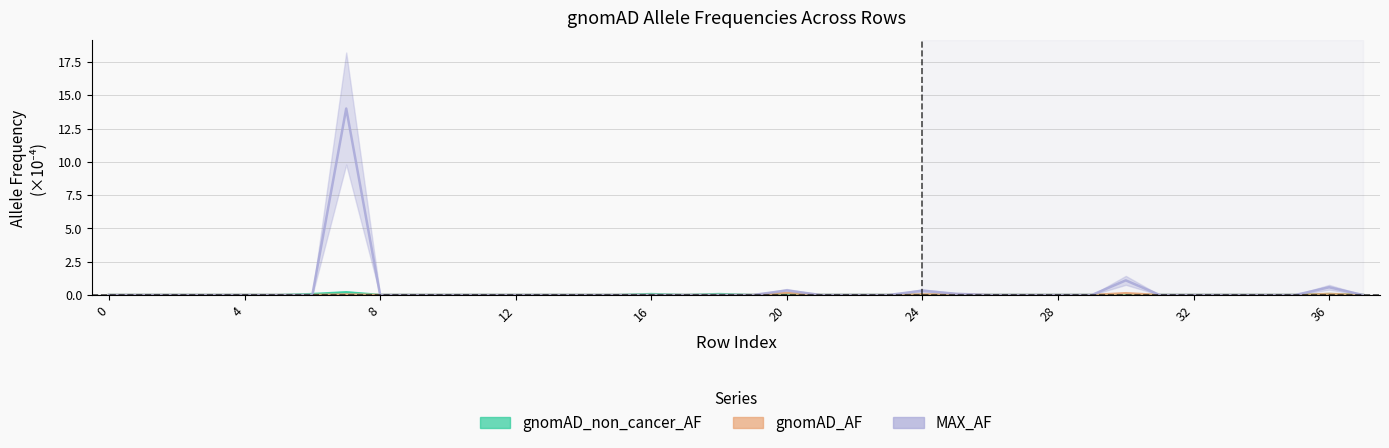

True or false: MAX_AF and gnomAD_AF intersect in this chart.

False